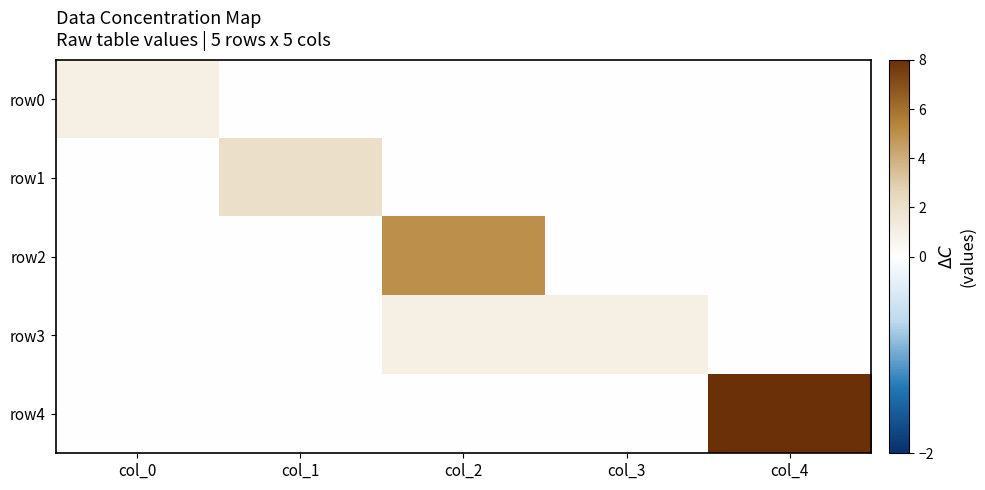

Reading left to right, transcribe all the data shown in this chart.

row0: col_0=1	col_1=0	col_2=0	col_3=0	col_4=0
row1: col_0=0	col_1=2	col_2=0	col_3=0	col_4=0
row2: col_0=0	col_1=0	col_2=5	col_3=0	col_4=0
row3: col_0=0	col_1=0	col_2=1	col_3=1	col_4=0
row4: col_0=0	col_1=0	col_2=0	col_3=0	col_4=8